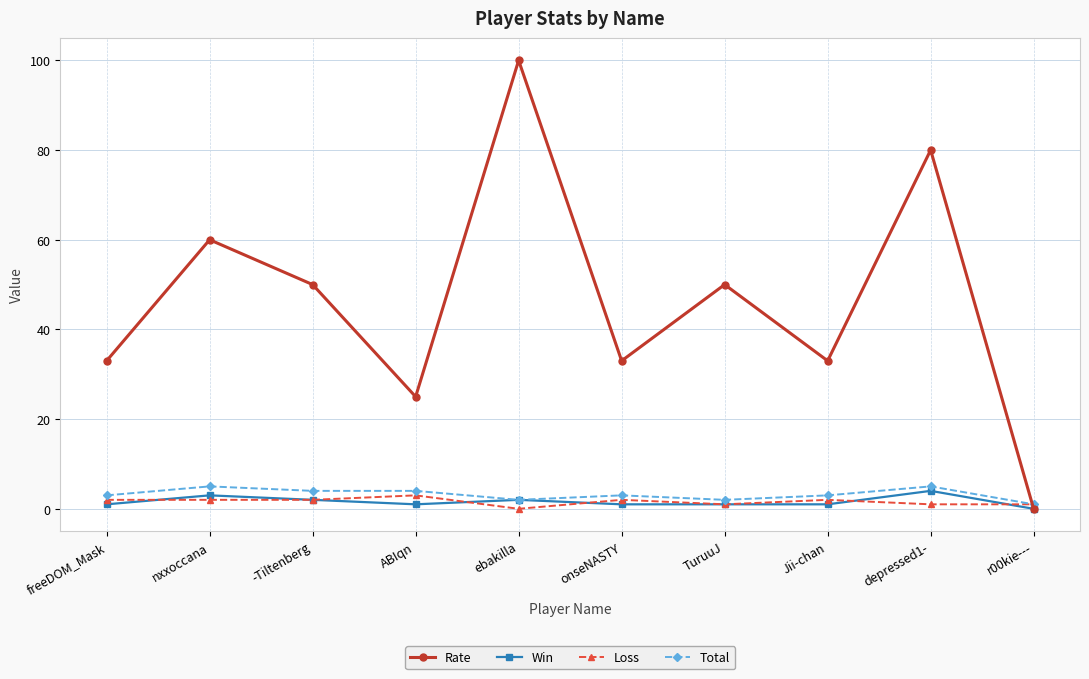

What is the difference between the highest and lowest values at ebakilla?

100